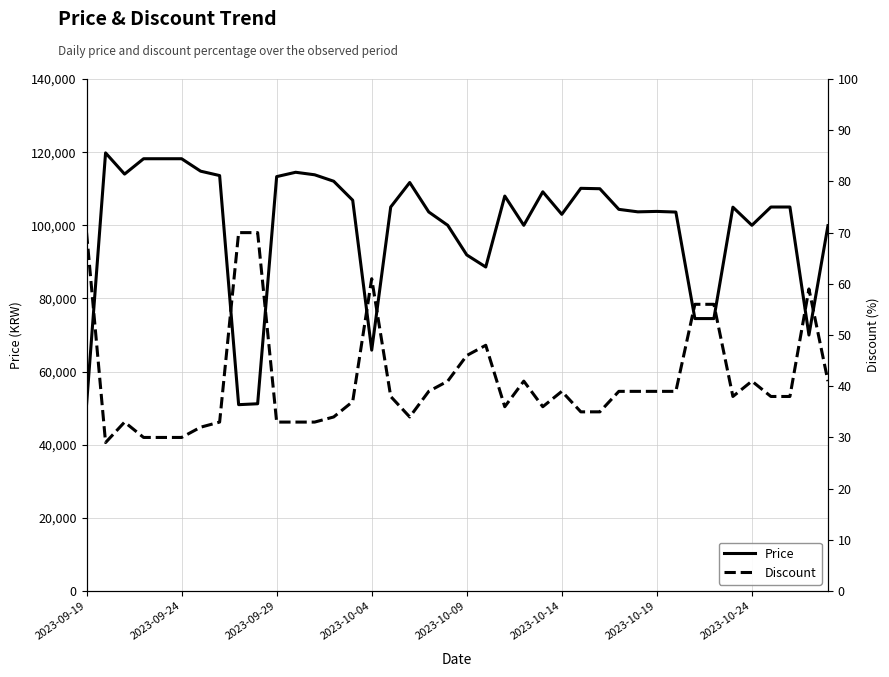

In Price, how many points are lower than both neighbors (excluding endpoints)?

9